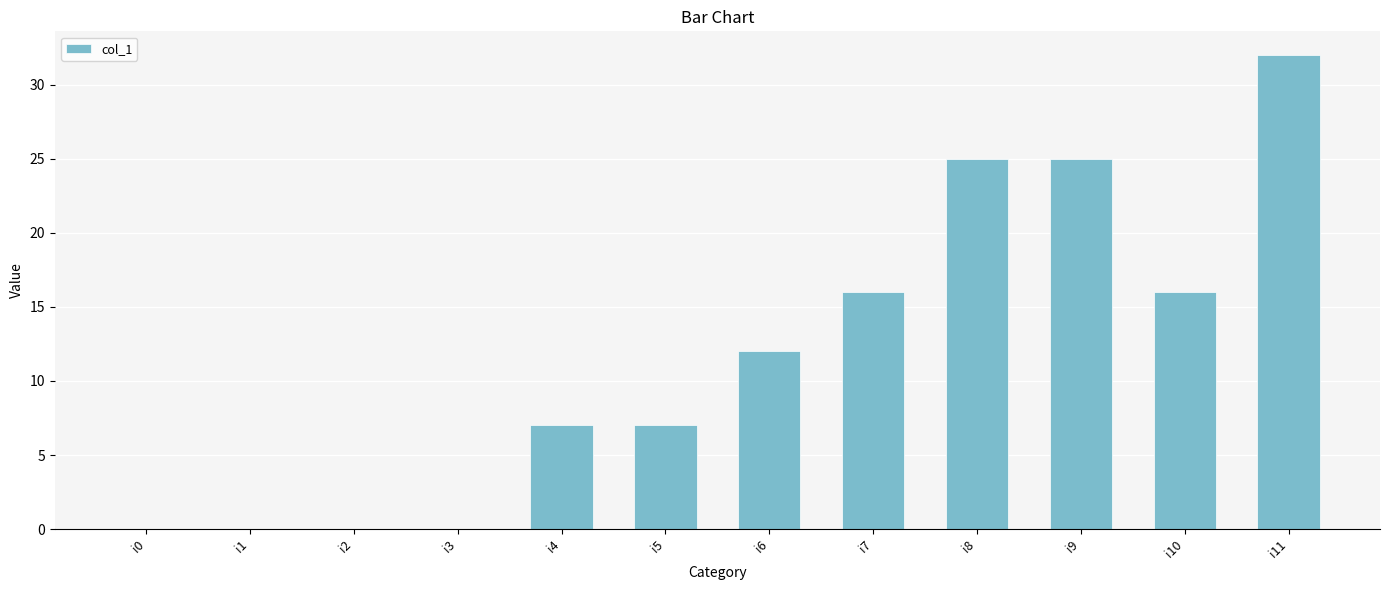

Which category has the highest value across all series?

i11